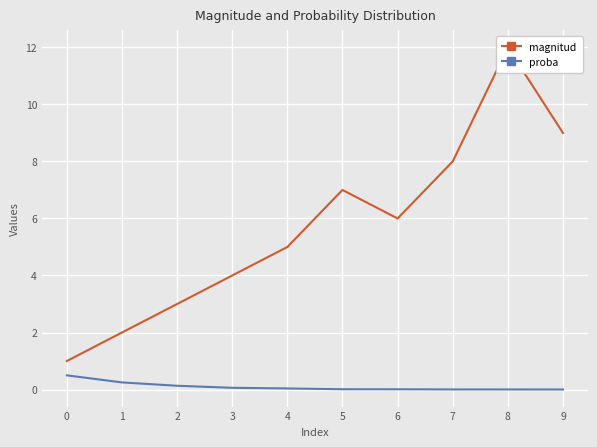

Which series has the widest spread of values?

magnitud